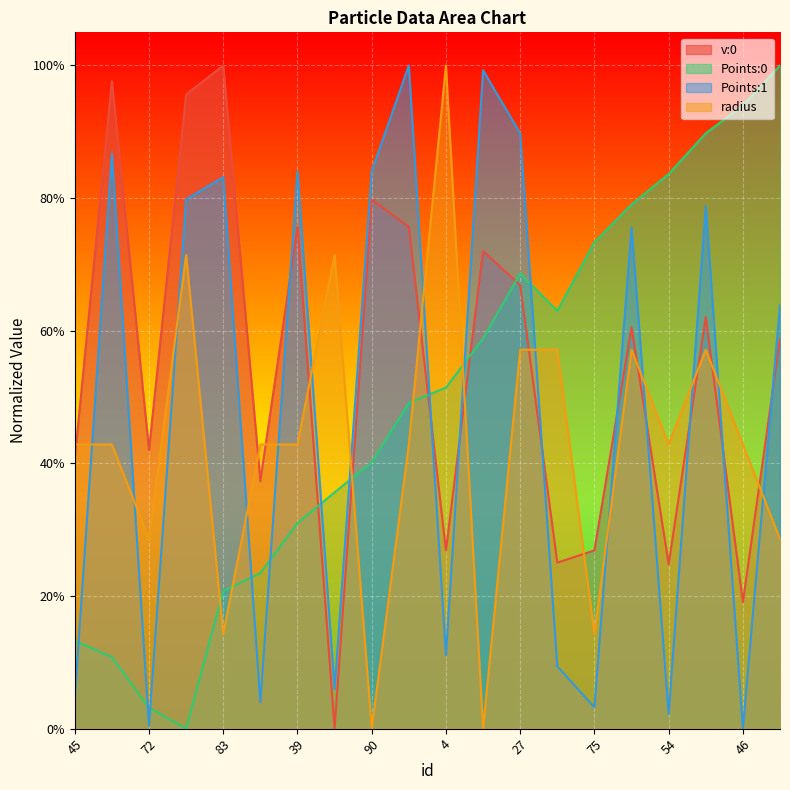

How many lines are shown in the chart?

4